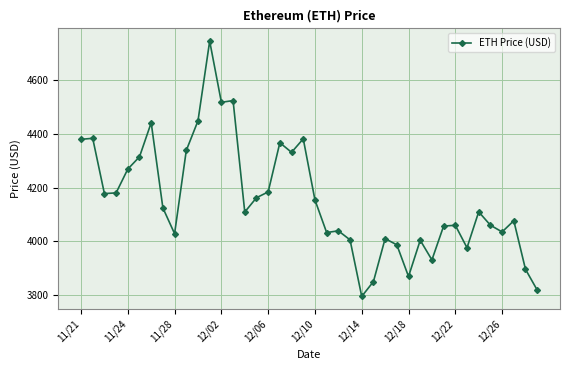

True or false: there are more than 0 points higher than both neighbors.

True